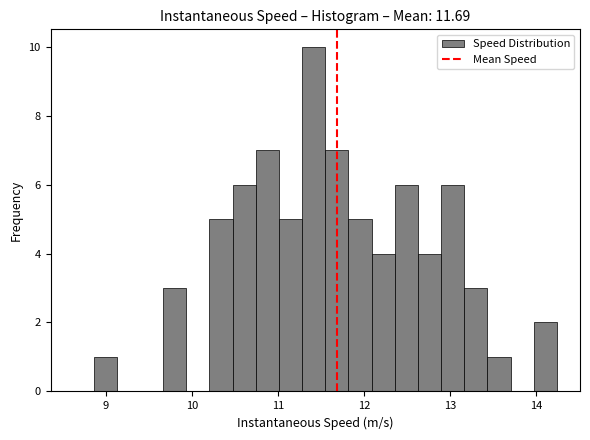

Read against the x-axis, roughly where is the centre of the tallest bar?

11.4